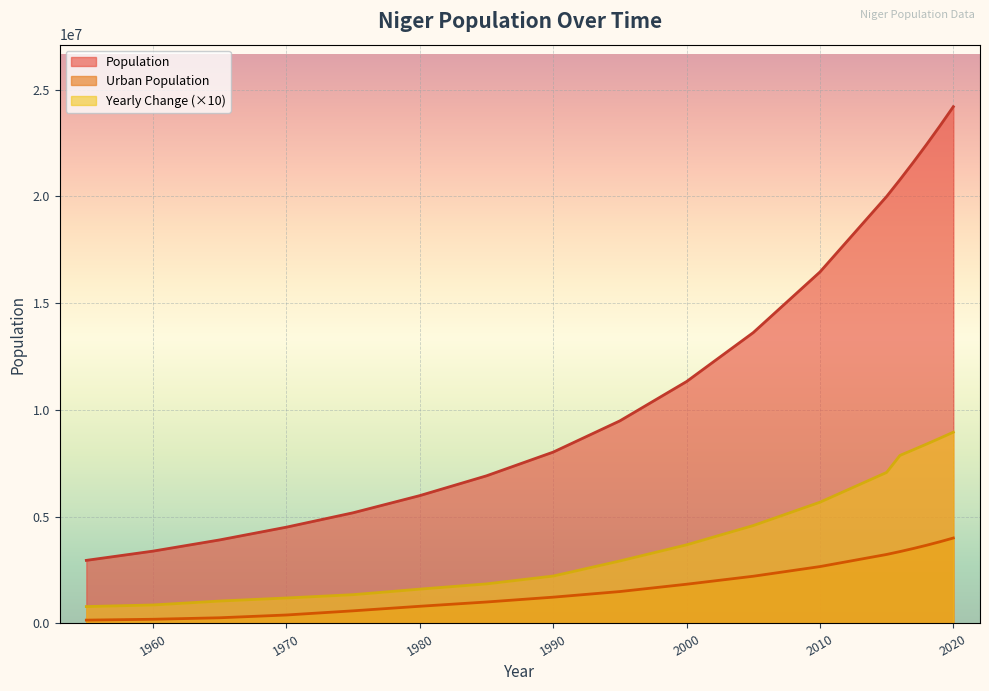

What is the sum of all Urban Population values?

34466029